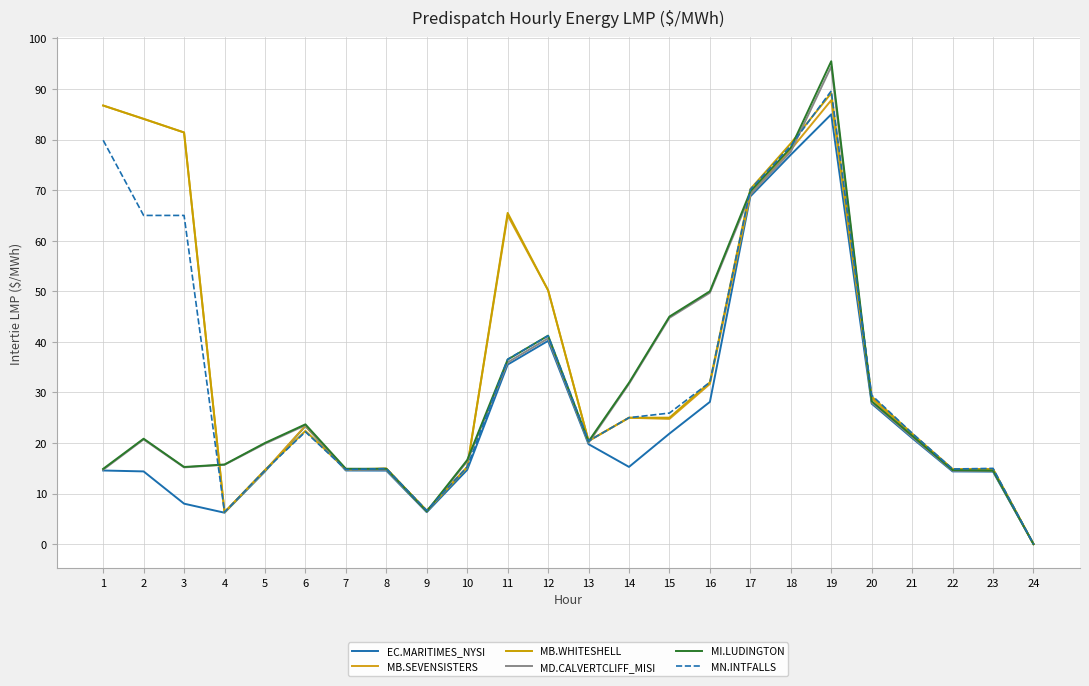

Which has a higher value, 17 or 4?

17